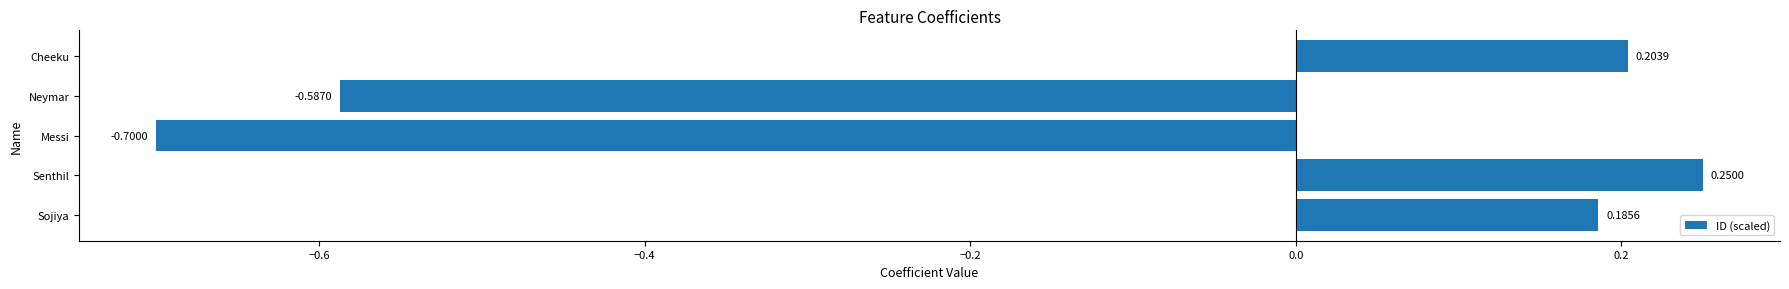

What is the sum of the values at Sojiya and Neymar?

-0.4